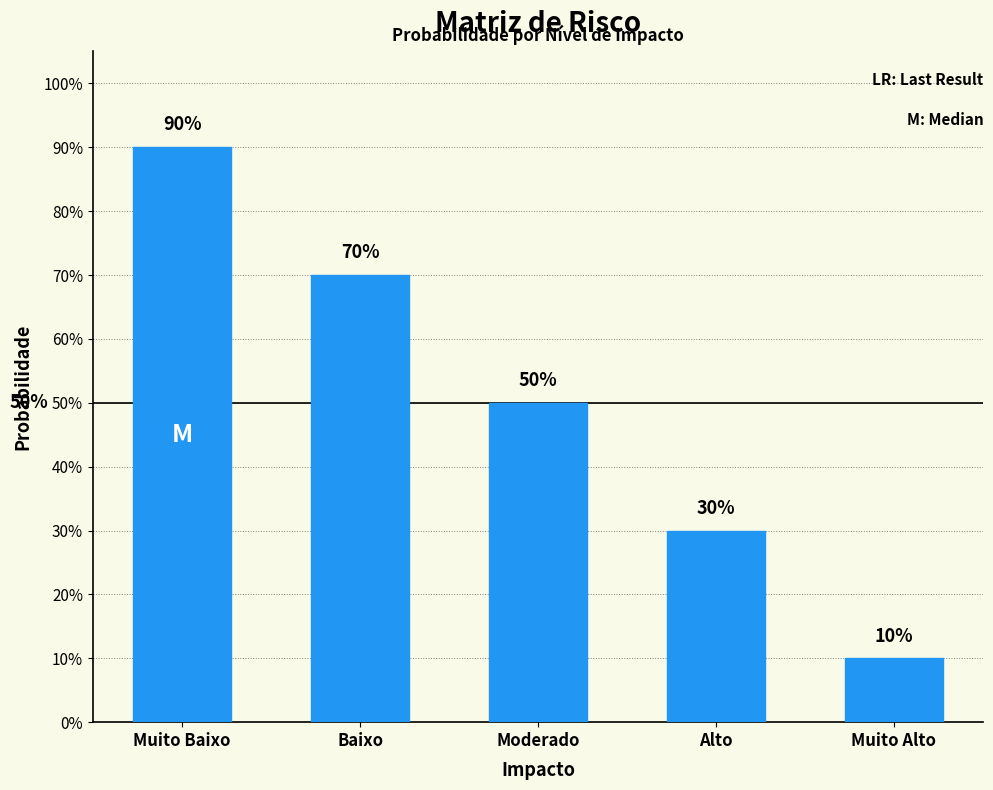

What is the label of the 4th bar from the right?

Baixo